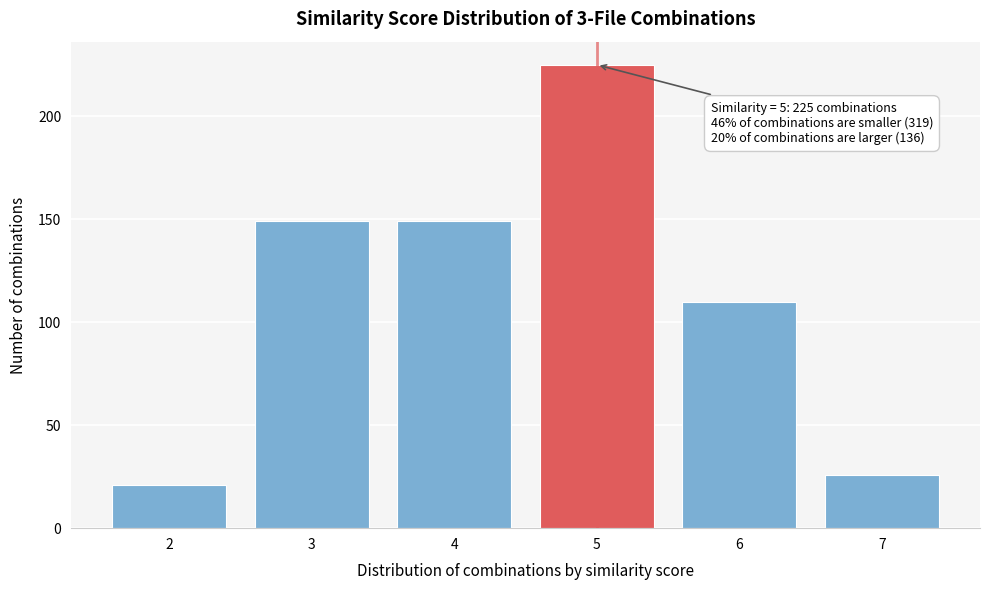

Reading left to right, list all the values displayed in this chart.

21	149	149	225	110	26